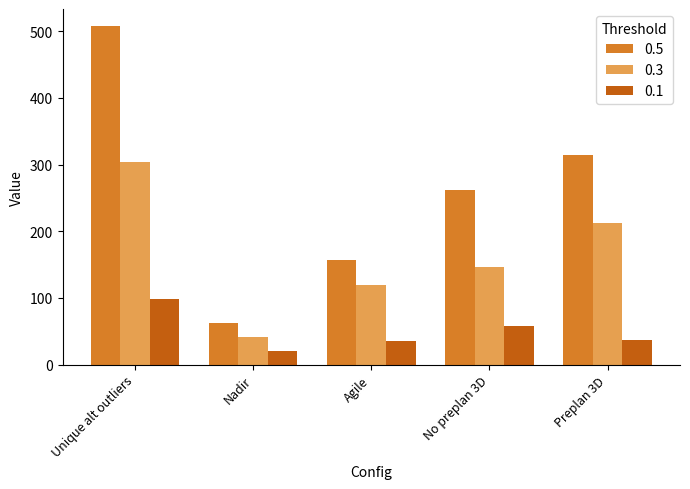

The value of 0.5 at Unique alt outliers is 829. True or false?

False